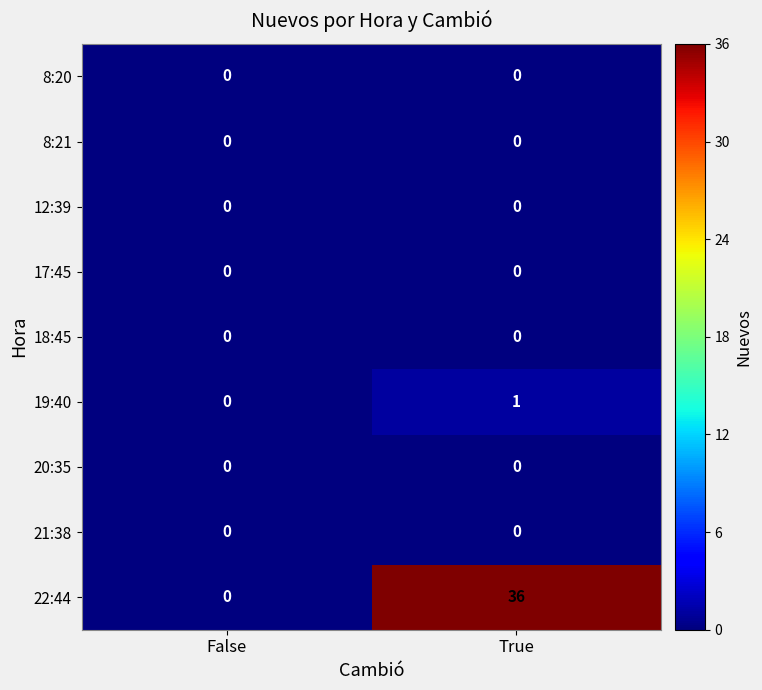

Reading right to left, what are all the values shown in this chart?

8:20: True=0	False=0
8:21: True=0	False=0
12:39: True=0	False=0
17:45: True=0	False=0
18:45: True=0	False=0
19:40: True=1	False=0
20:35: True=0	False=0
21:38: True=0	False=0
22:44: True=36	False=0